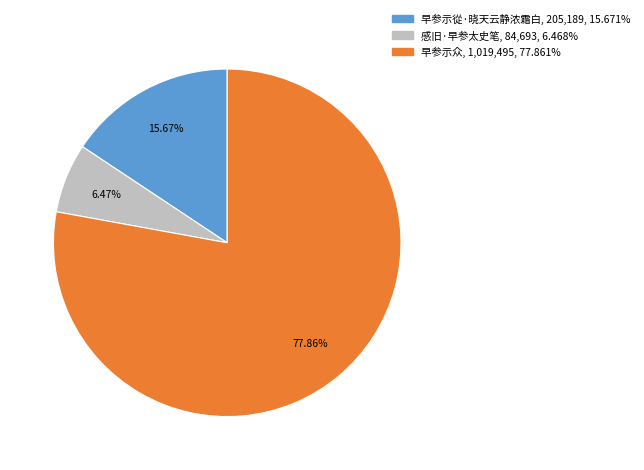

Which has a higher value, 感旧·早参太史笔 or 早参示众?

早参示众